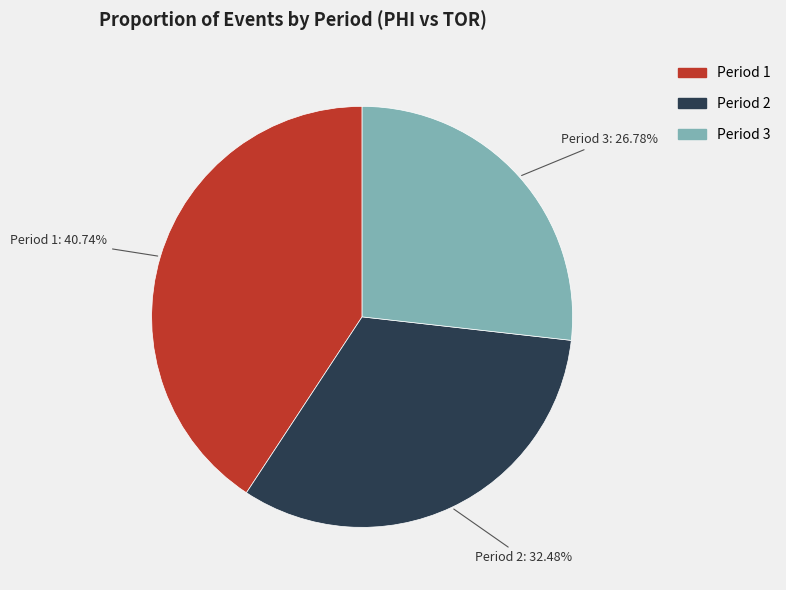

Which has a higher value, Period 1 or Period 2?

Period 1